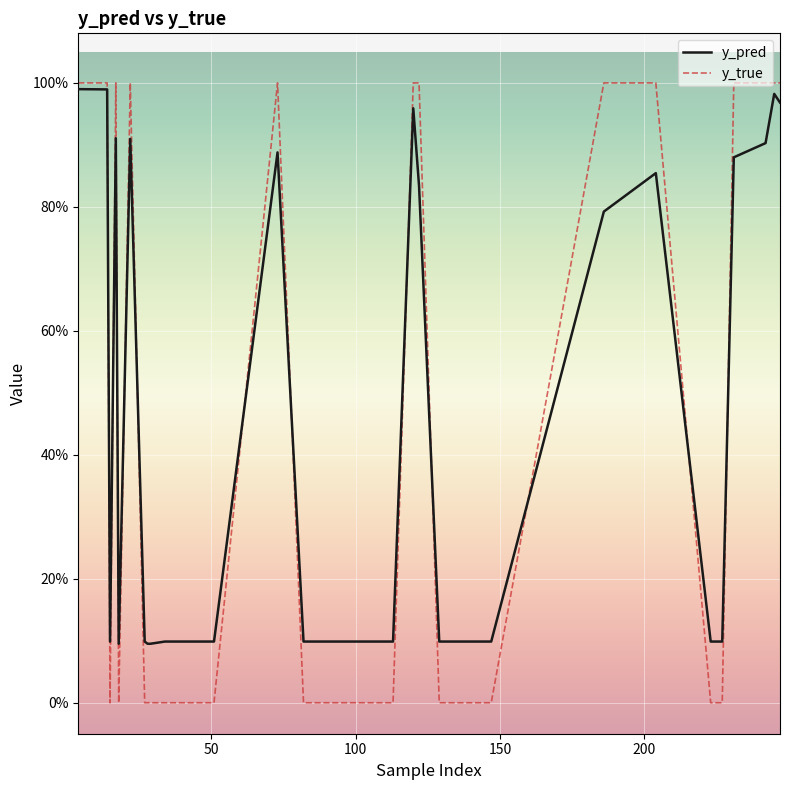

What is the maximum value shown in the chart?

1.0